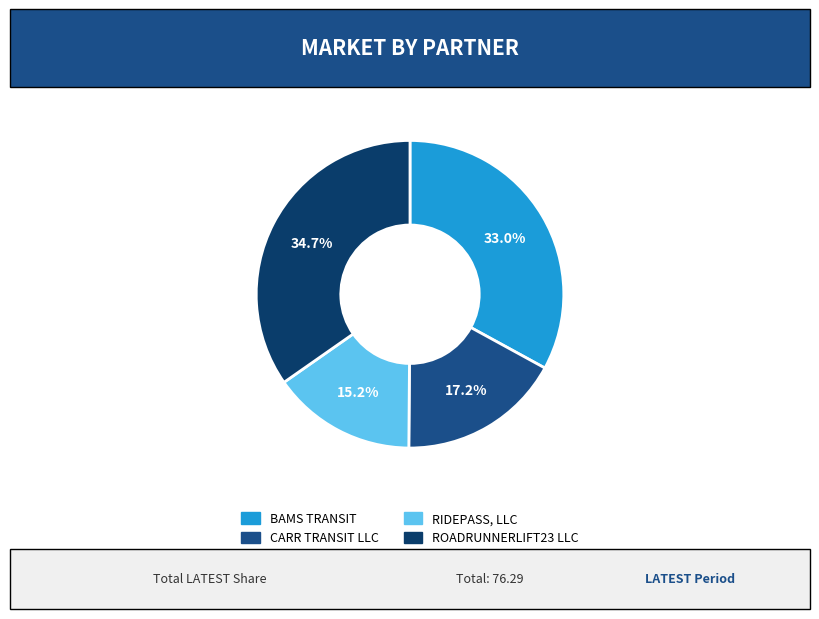

Which has a higher value, ROADRUNNERLIFT23 LLC or BAMS TRANSIT?

ROADRUNNERLIFT23 LLC